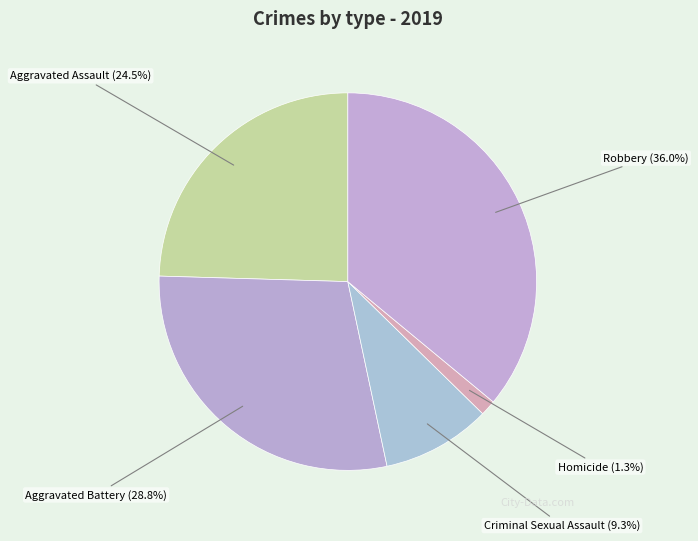

Does Aggravated Battery account for over 50% of the chart?

No